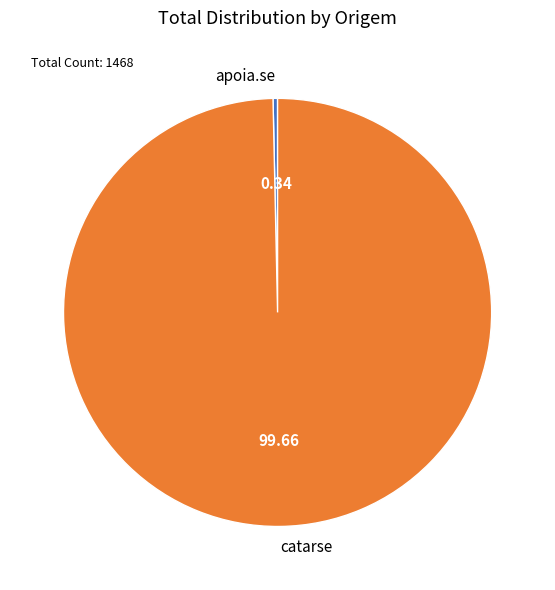

Do apoia.se and catarse together represent more than half of the pie?

Yes